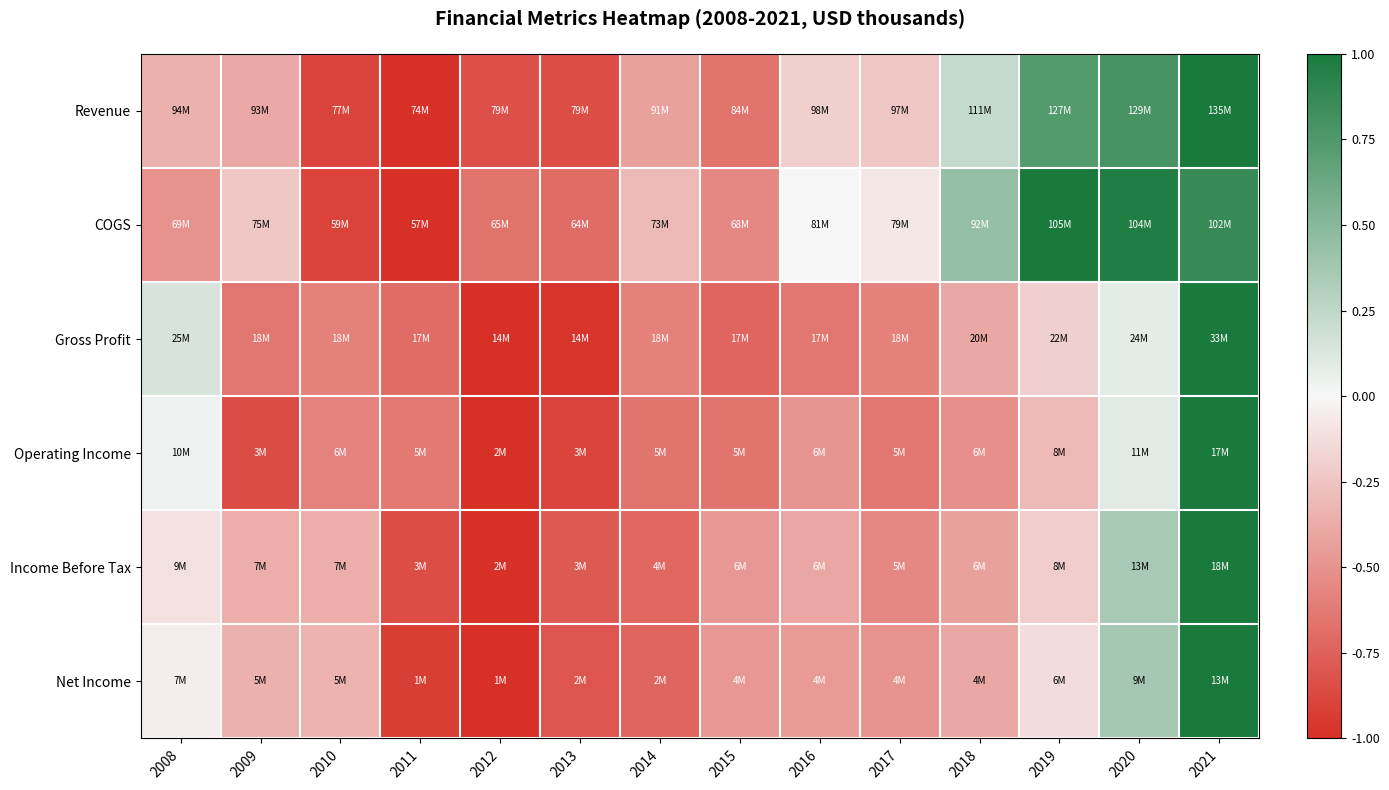

Reading right to left, transcribe all the data shown in this chart.

Revenue: 2021=1.0	2020=0.8	2019=0.7	2018=0.2	2017=-0.2	2016=-0.2	2015=-0.7	2014=-0.4	2013=-0.8	2012=-0.8	2011=-1.0	2010=-0.9	2009=-0.4	2008=-0.3
COGS: 2021=0.9	2020=1.0	2019=1.0	2018=0.4	2017=-0.1	2016=-0.0	2015=-0.5	2014=-0.3	2013=-0.7	2012=-0.7	2011=-1.0	2010=-0.9	2009=-0.2	2008=-0.5
Gross Profit: 2021=1.0	2020=0.1	2019=-0.2	2018=-0.4	2017=-0.6	2016=-0.6	2015=-0.7	2014=-0.6	2013=-1.0	2012=-1.0	2011=-0.7	2010=-0.6	2009=-0.6	2008=0.1
Operating Income: 2021=1.0	2020=0.1	2019=-0.3	2018=-0.5	2017=-0.6	2016=-0.5	2015=-0.6	2014=-0.6	2013=-0.9	2012=-1.0	2011=-0.6	2010=-0.6	2009=-0.9	2008=0.0
Income Before Tax: 2021=1.0	2020=0.4	2019=-0.2	2018=-0.4	2017=-0.6	2016=-0.4	2015=-0.5	2014=-0.7	2013=-0.8	2012=-1.0	2011=-0.8	2010=-0.4	2009=-0.4	2008=-0.1
Net Income: 2021=1.0	2020=0.4	2019=-0.1	2018=-0.4	2017=-0.5	2016=-0.5	2015=-0.5	2014=-0.7	2013=-0.8	2012=-1.0	2011=-0.9	2010=-0.3	2009=-0.3	2008=-0.0